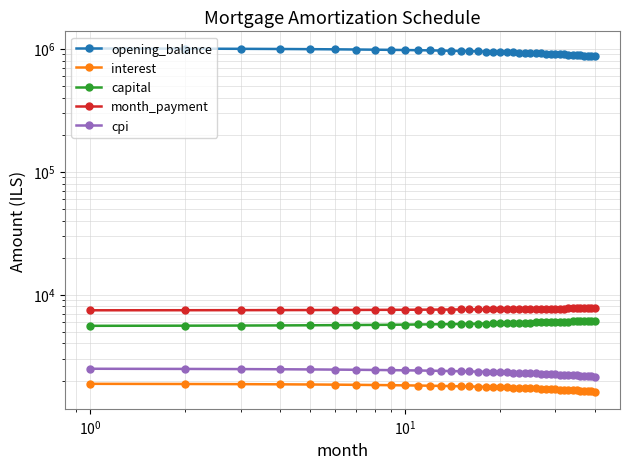

What are all the series names shown in the legend?

opening_balance, interest, capital, month_payment, cpi